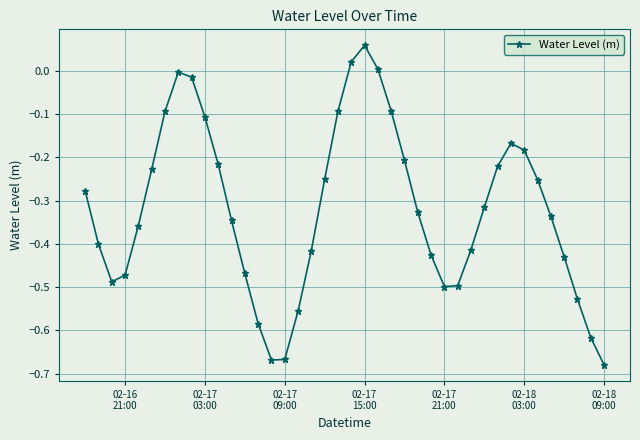

How many interior local valleys (lower than both neighbors) does the data have?

3